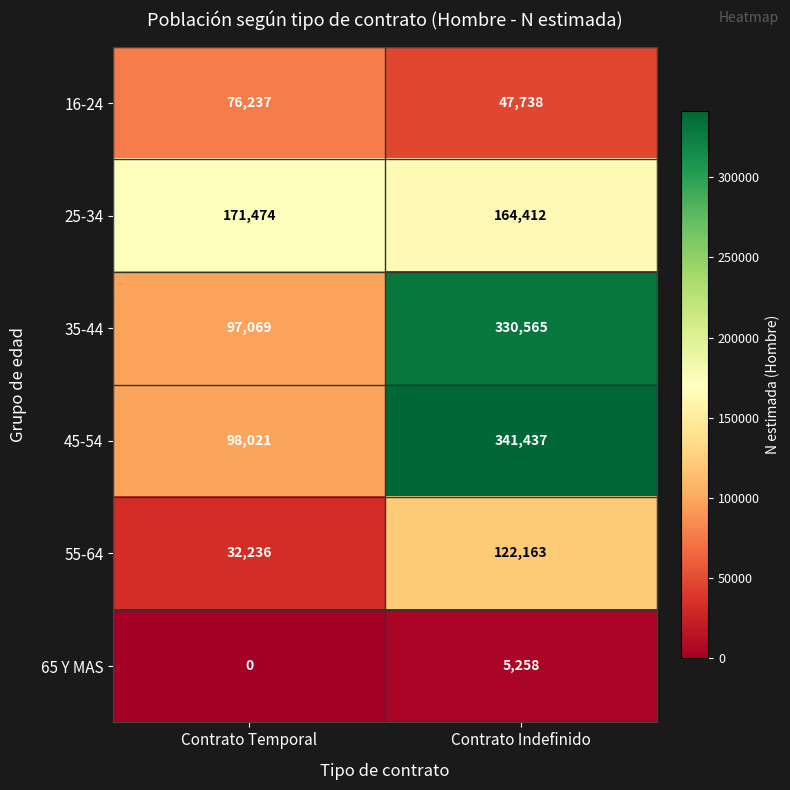

The value of 65 Y MAS at Contrato Indefinido is 5258. True or false?

True